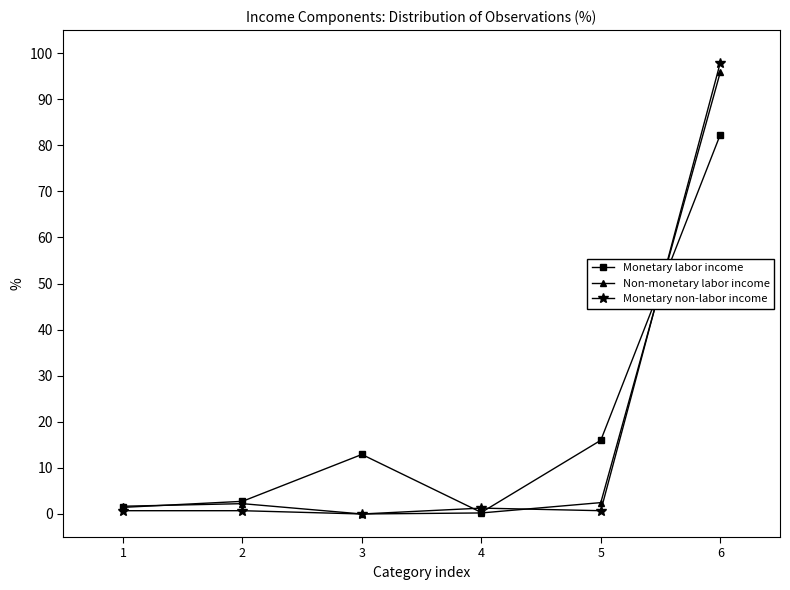

What is the difference between the maximum and minimum values in the Non-monetary labor income series?

95.9